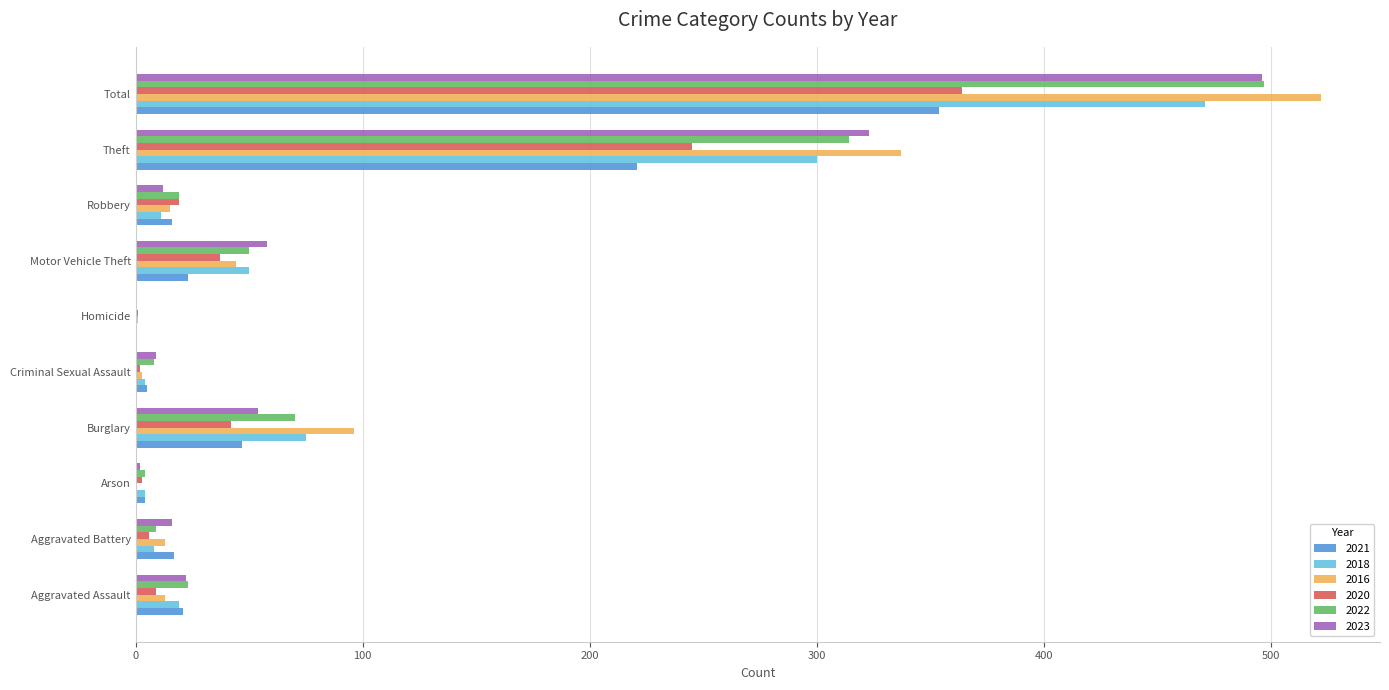

What is the highest value of the 2016 series?

522